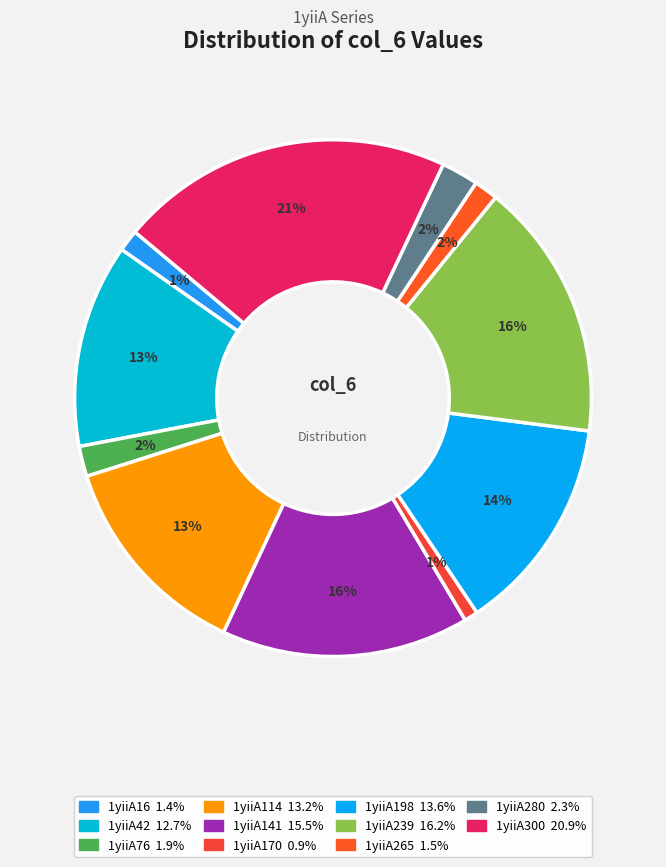

What is the smallest slice in the pie chart?

1yiiA170